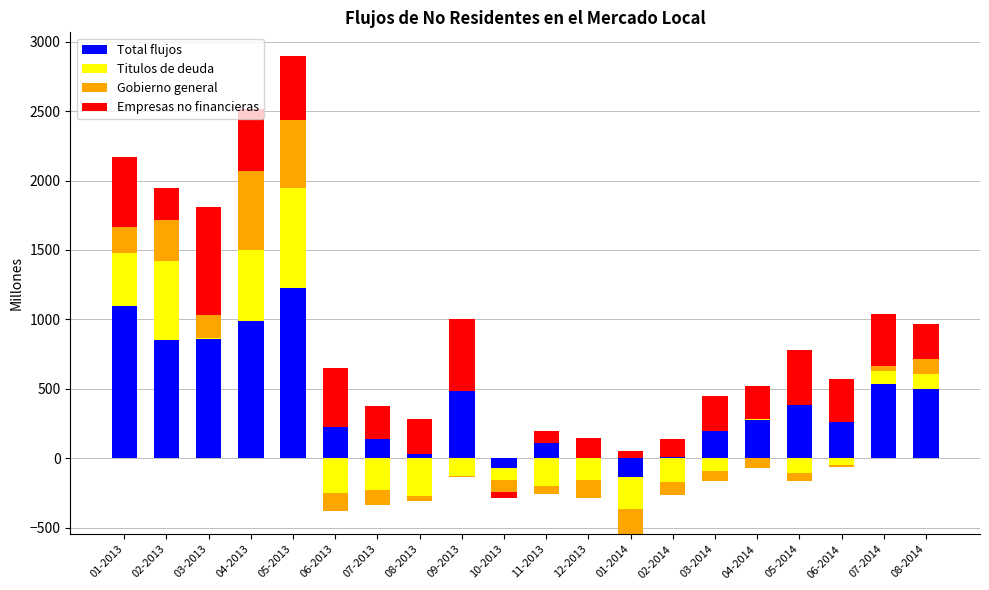

At which category does the chart reach its peak across all series?

05-2013